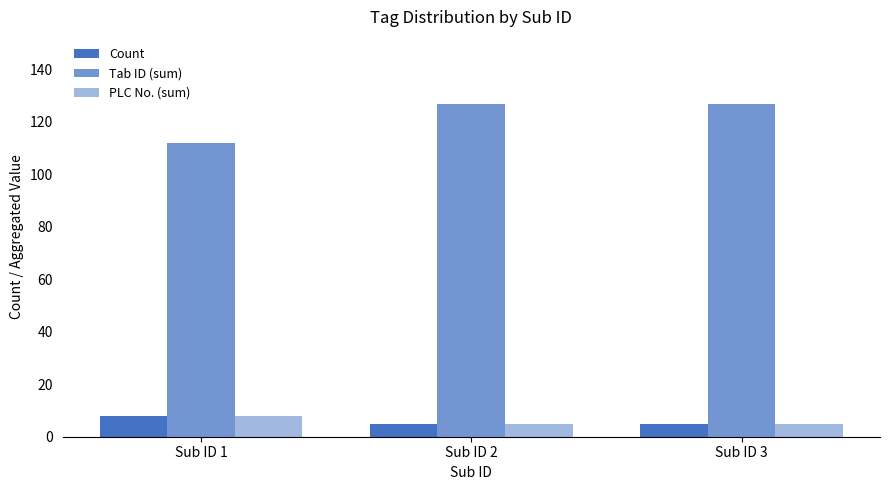

Reading right to left, what are all the values shown in this chart?

Count: 5	5	8
Tab ID (sum): 127	127	112
PLC No. (sum): 5	5	8